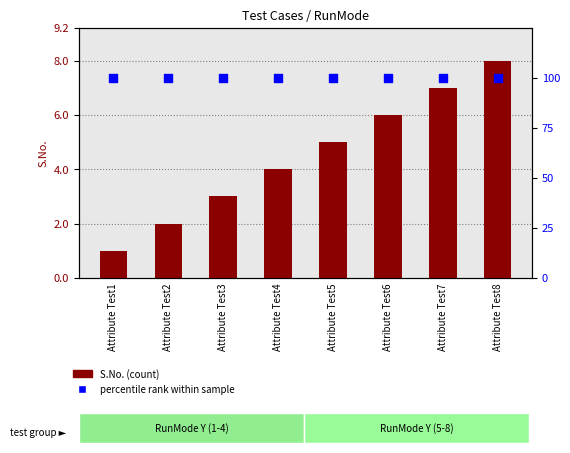

What are all the series names shown in the legend?

S.No. (count), percentile rank within sample